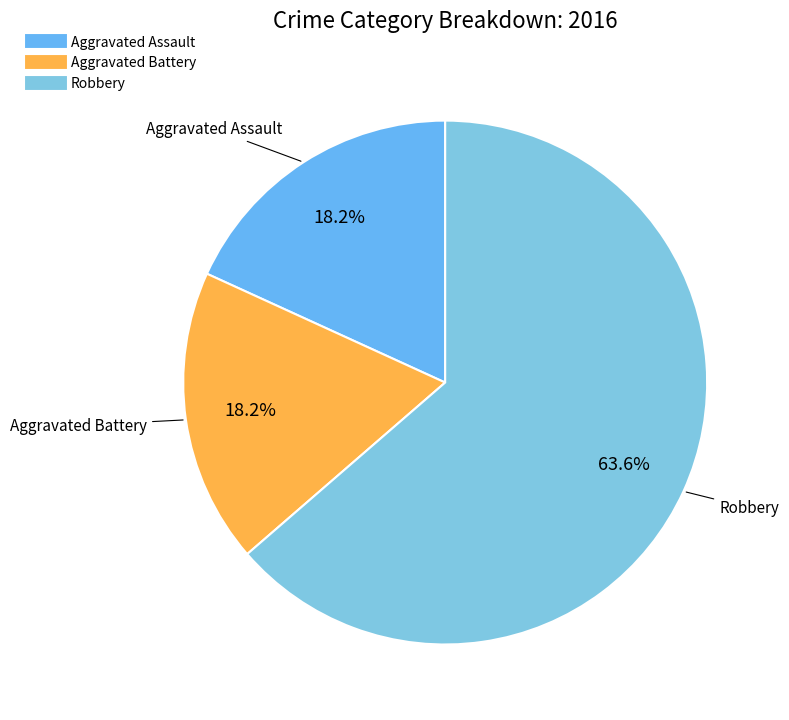

Is it true that Aggravated Assault is 18% of the pie?

True